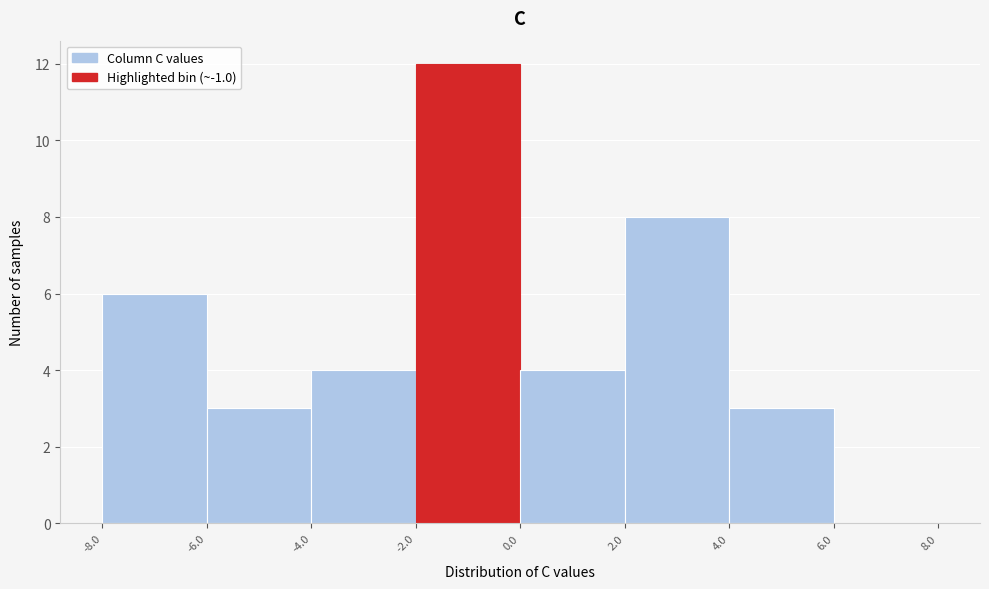

What is the height of the bar covering -2.0 to 0.0 on the x-axis? The values are not printed on the chart, so give them approximately, as read against the axis.

12